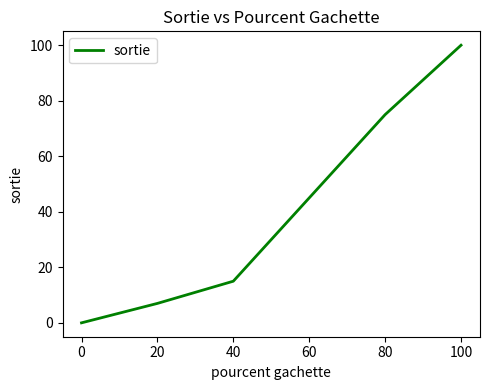

At which category does the chart reach its peak across all series?

100